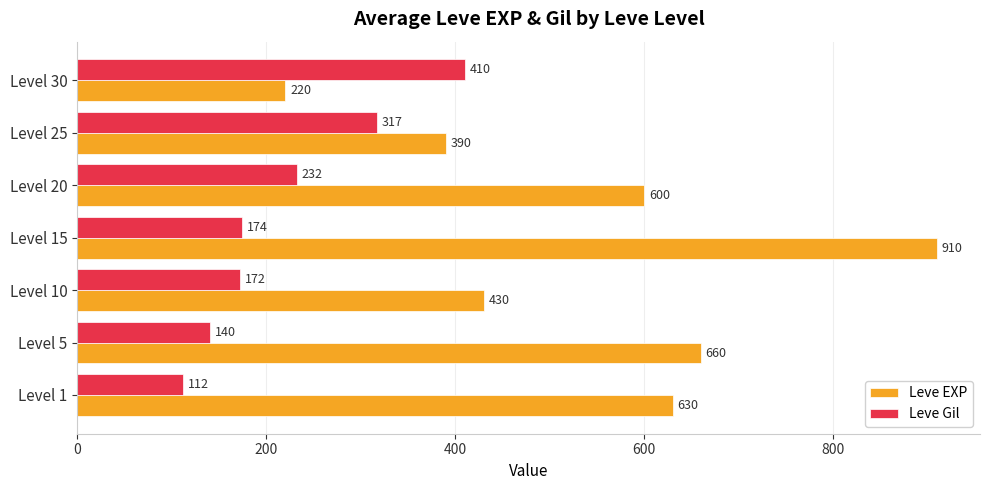

What is the difference between the Leve Gil values at Level 10 and Level 25?

145